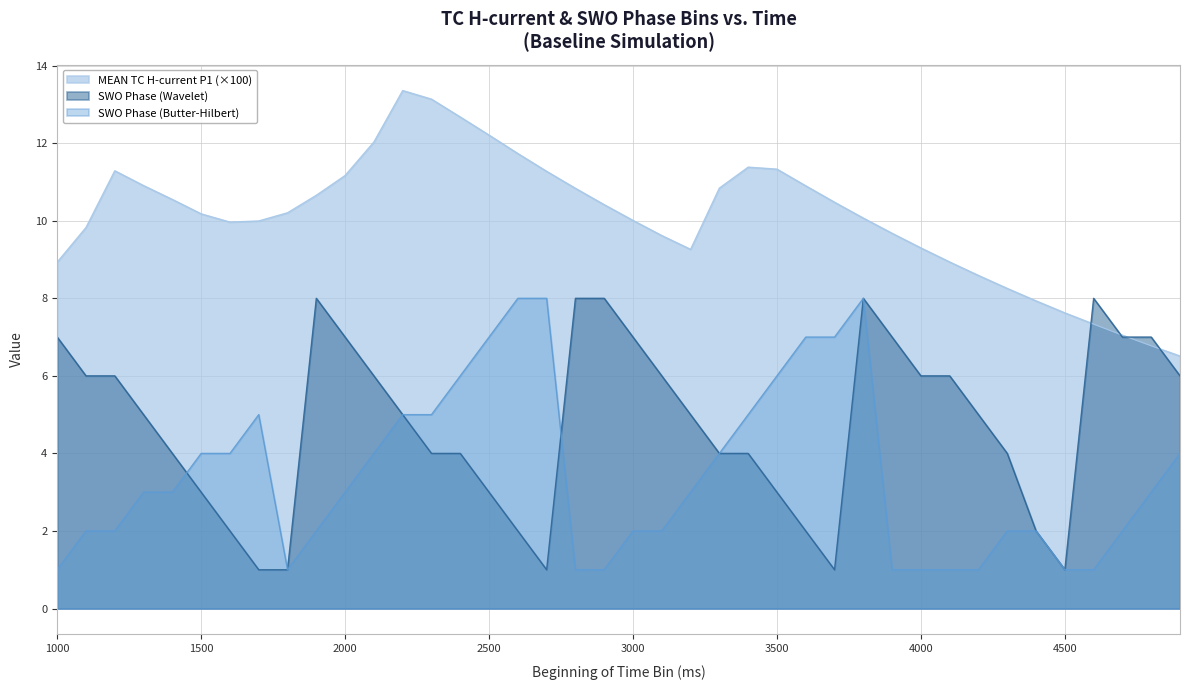

How many interior local valleys does the SWO Phase (Wavelet) series have?

3